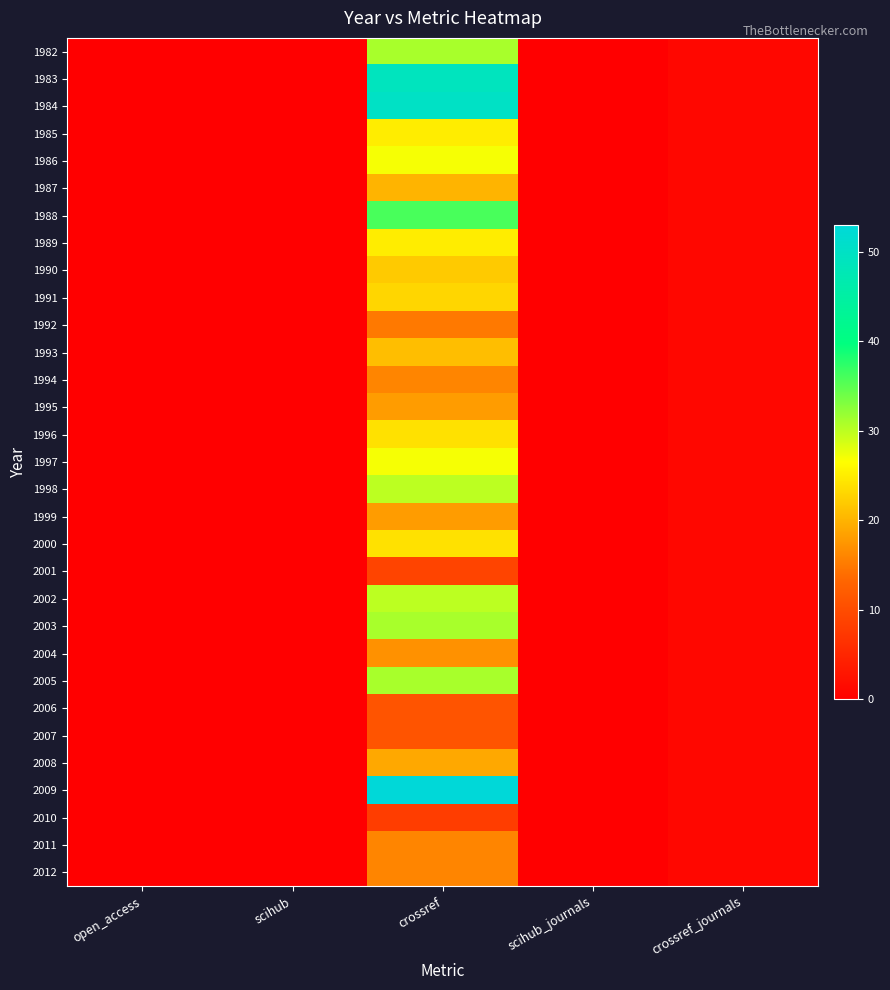

List the series in order of their peak value, highest first.

2009, 1984, 1983, 1988, 1982, 2003, 2005, 1998, 2002, 1986, 1997, 1985, 1989, 1996, 2000, 1991, 1990, 1993, 1987, 2008, 1995, 1999, 2004, 1994, 2011, 2012, 1992, 2006, 2007, 2001, 2010